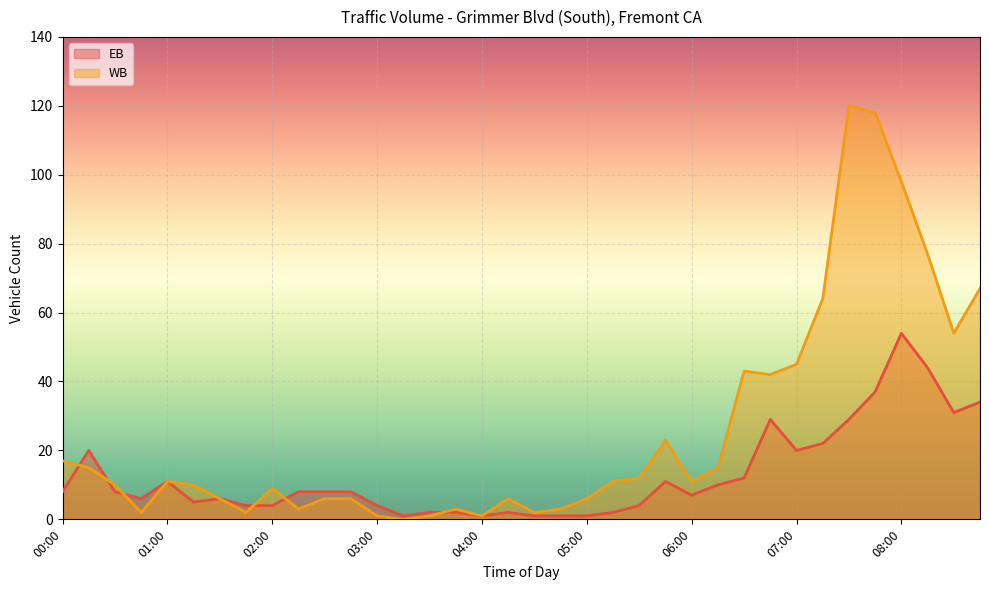

Rank the series by their average value, from lowest to highest.

EB, WB